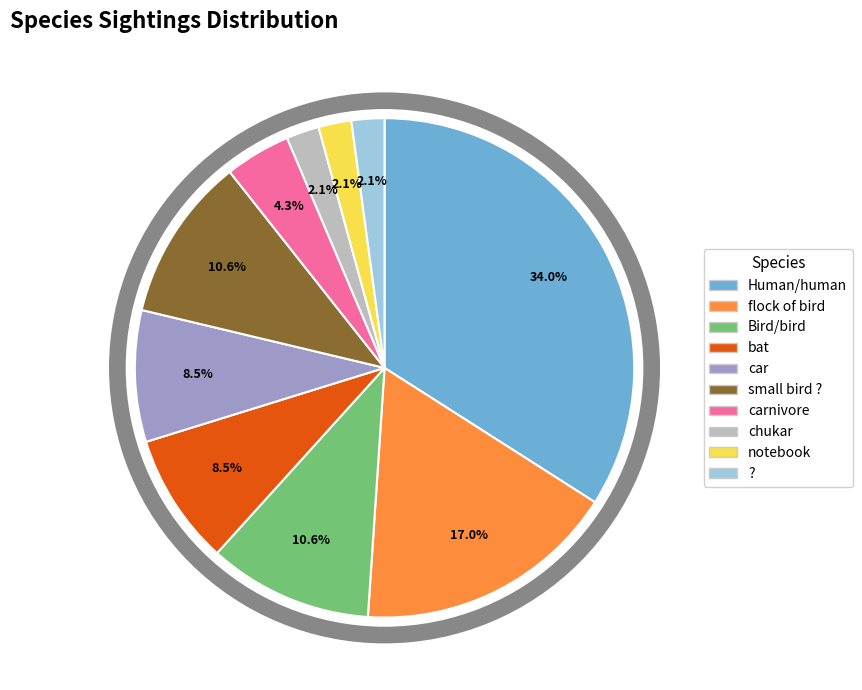

Is there a majority slice in this chart?

No